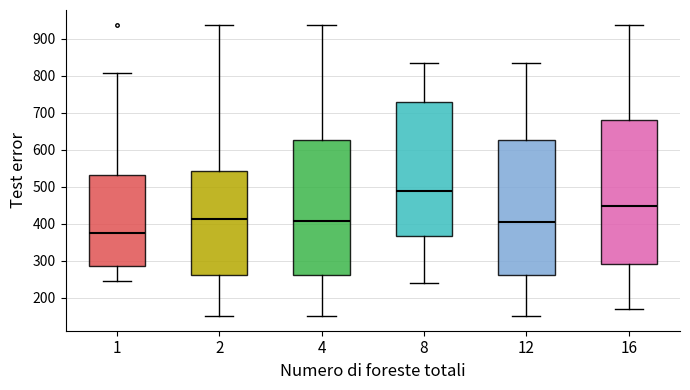

Reading left to right, read every box against the y-axis: the position of its median line, the range the box covers, and the ends of its whiskers. The values are not printed on the chart, so give them approximately, as read against the axis.

1: median 380, box 290 to 530, whiskers 250 to 810
2: median 410, box 260 to 540, whiskers 150 to 940
4: median 410, box 260 to 630, whiskers 150 to 940
8: median 490, box 370 to 730, whiskers 240 to 840
12: median 400, box 260 to 630, whiskers 150 to 840
16: median 450, box 290 to 680, whiskers 170 to 940